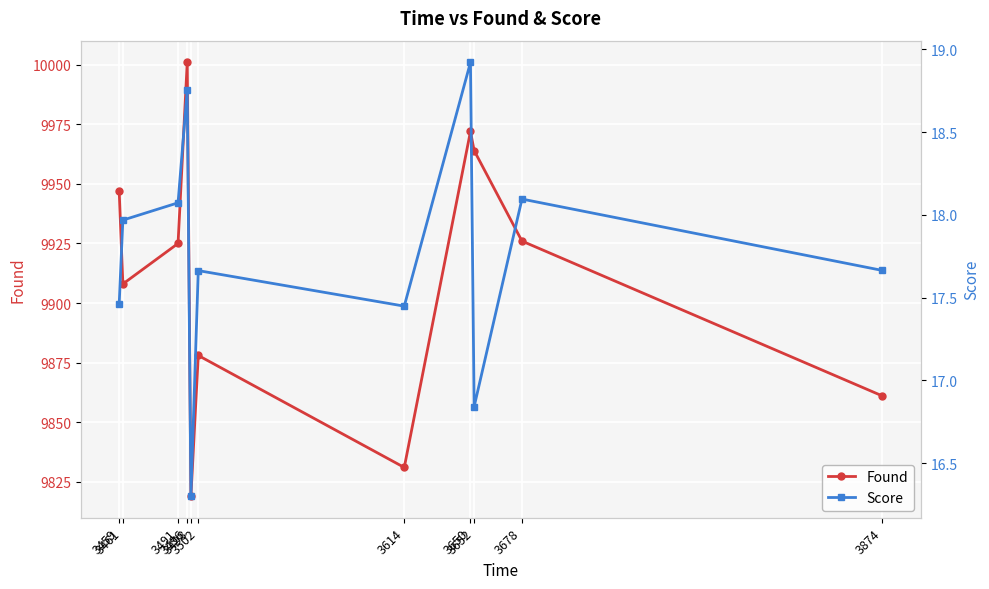

True or false: Score and Found intersect in this chart.

False